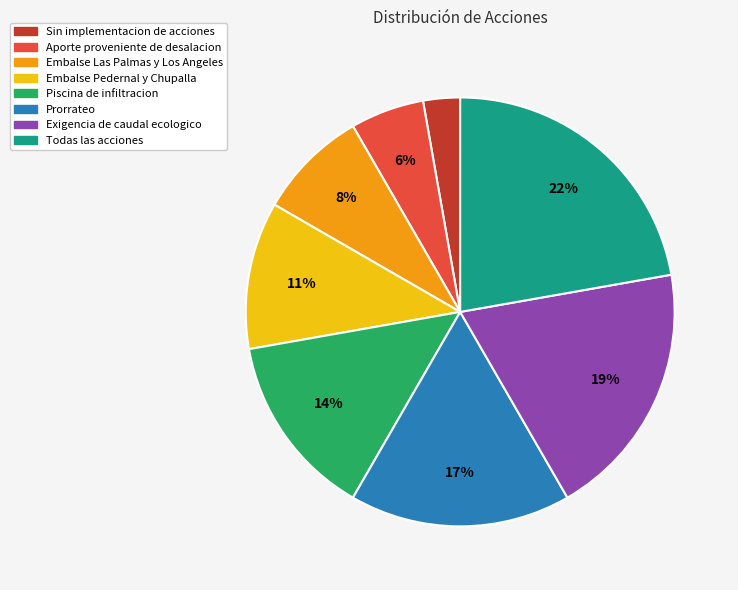

How many segments does this pie chart have?

8